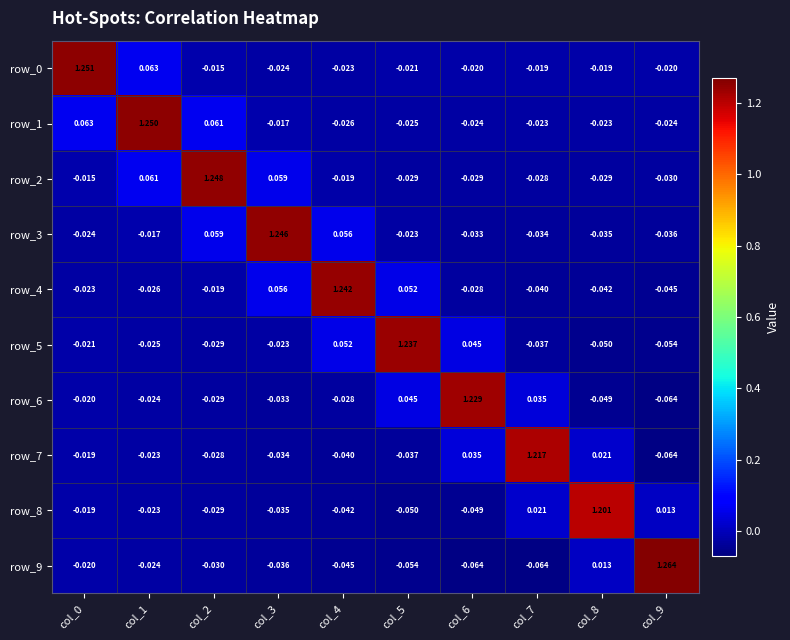

Is the value of row_9 at col_5 greater than the value of row_3 at col_8?

No